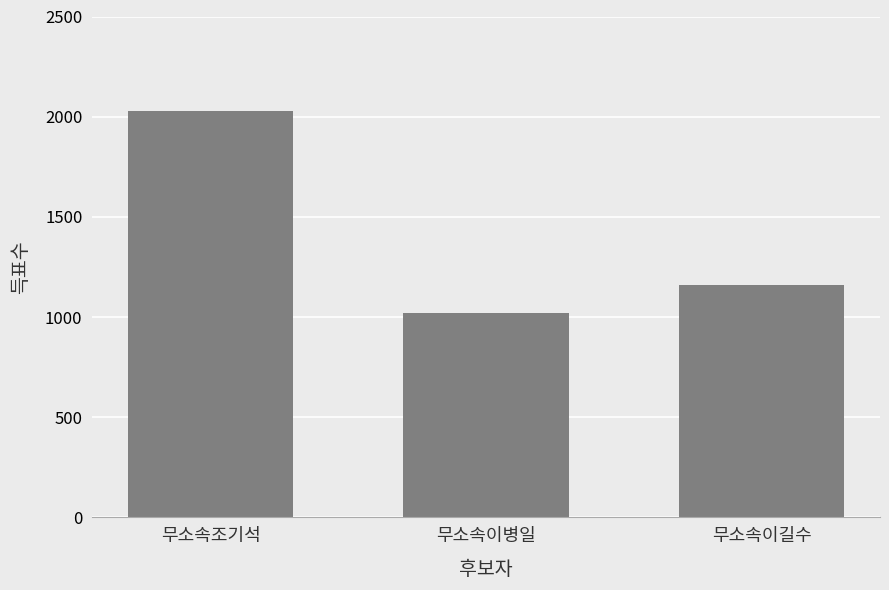

Rank the categories by value from lowest to highest.

무소속이병일, 무소속이길수, 무소속조기석